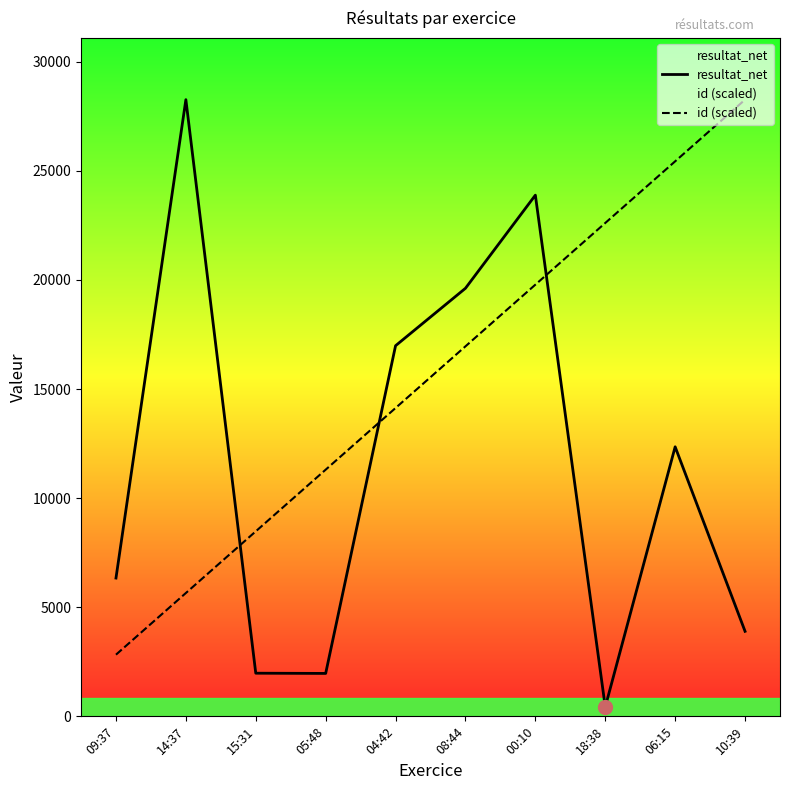

At how many categories does at least one series exceed 9639?

8